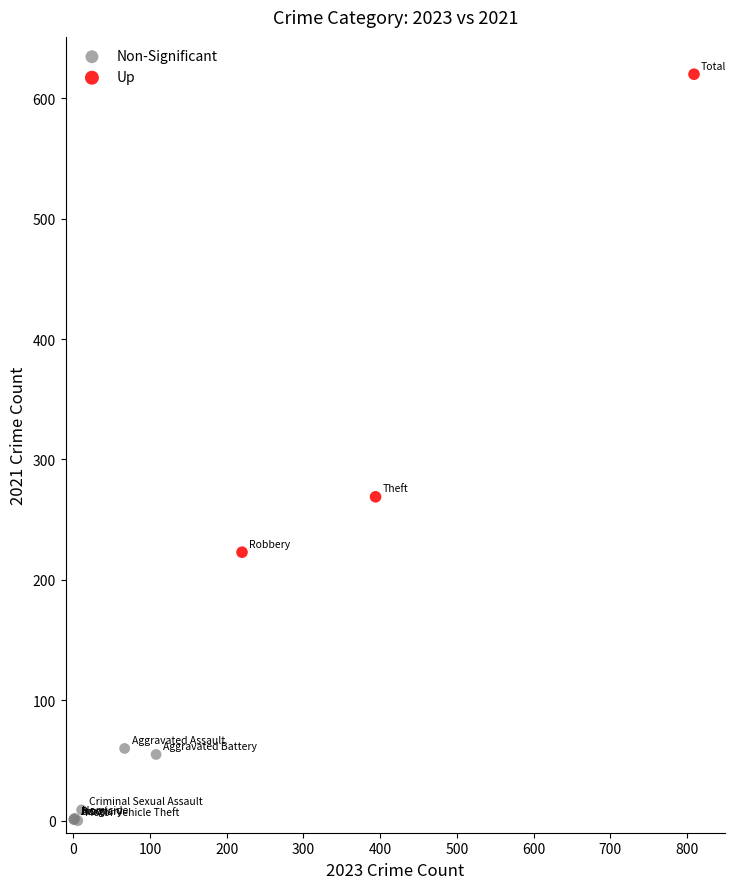

Which series contains the highest Y value?

Up